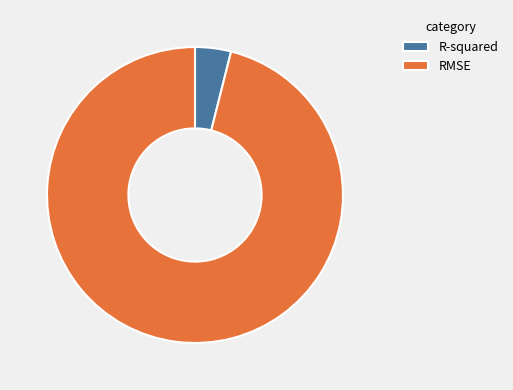

Which has a higher value, R-squared or RMSE?

RMSE